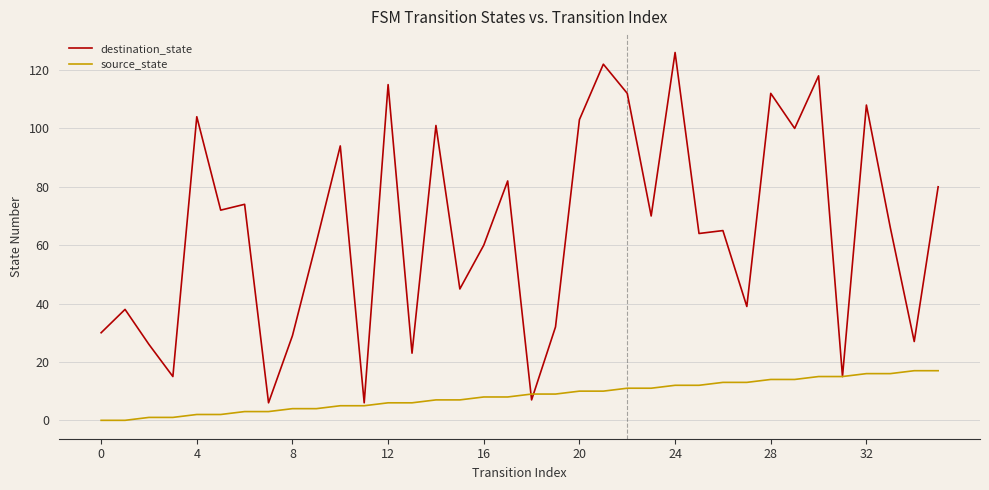

Which series has the widest spread of values?

destination_state